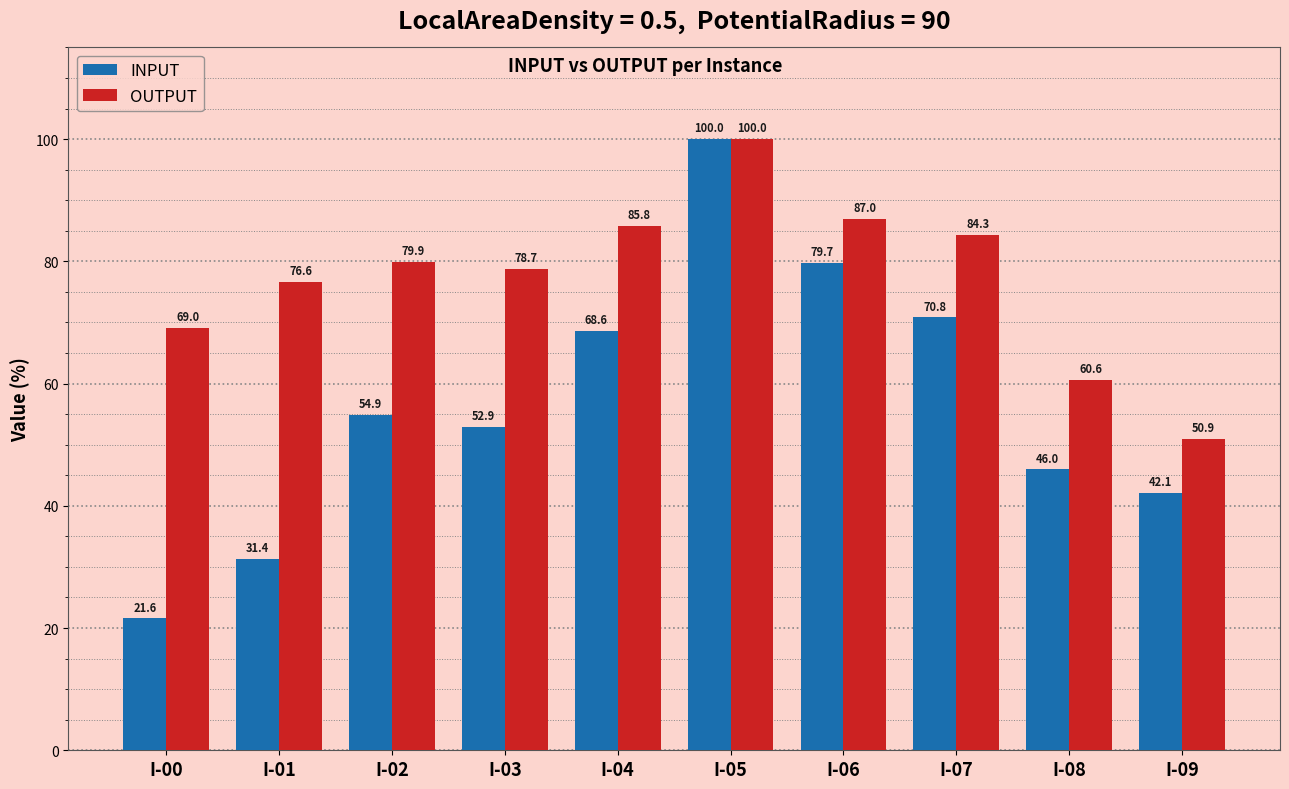

List the labels in order of INPUT value, largest first.

I-05, I-06, I-07, I-04, I-02, I-03, I-08, I-09, I-01, I-00